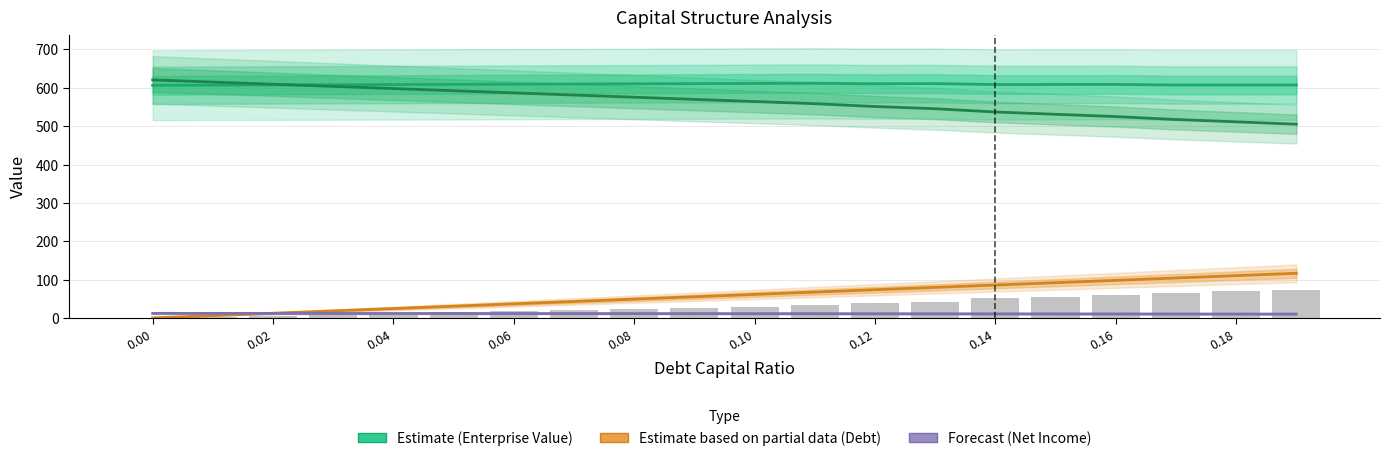

What is the difference between the maximum and second lowest values in the Debt (Partial Estimate) series?

110.2